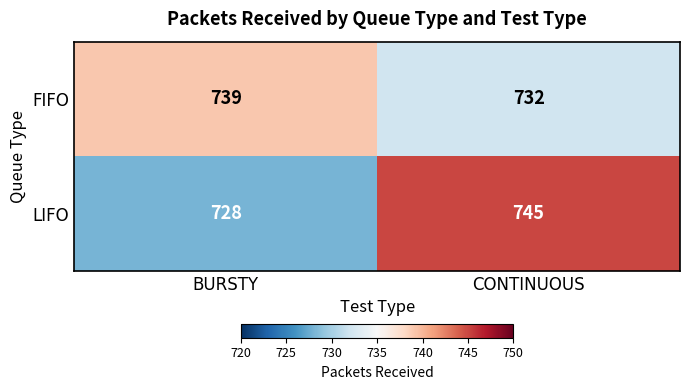

Reading left to right, transcribe all the data shown in this chart.

FIFO: BURSTY=739	CONTINUOUS=732
LIFO: BURSTY=728	CONTINUOUS=745